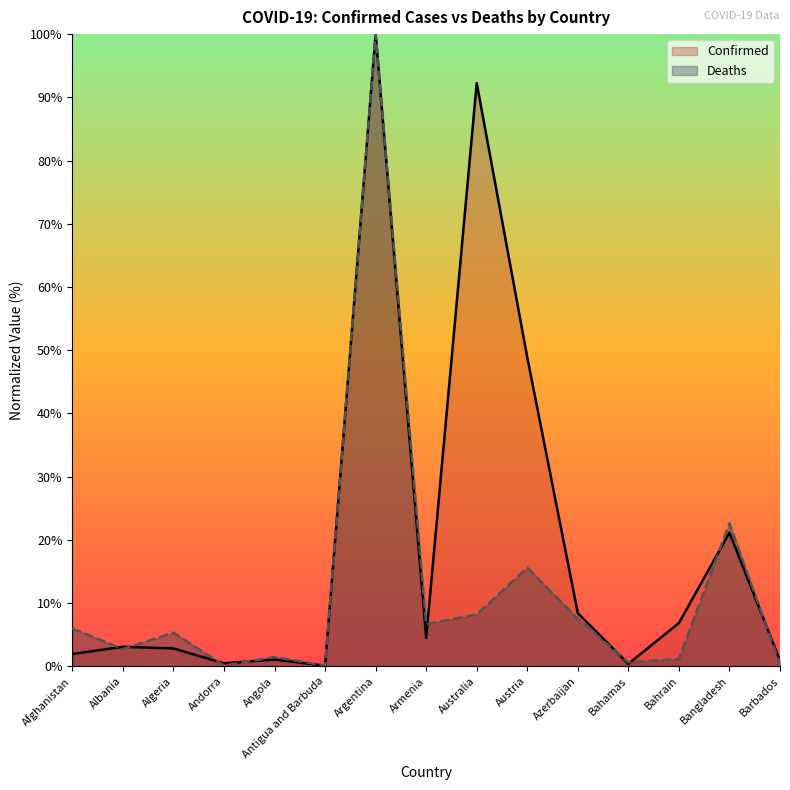

Count the number of data series in this chart.

2